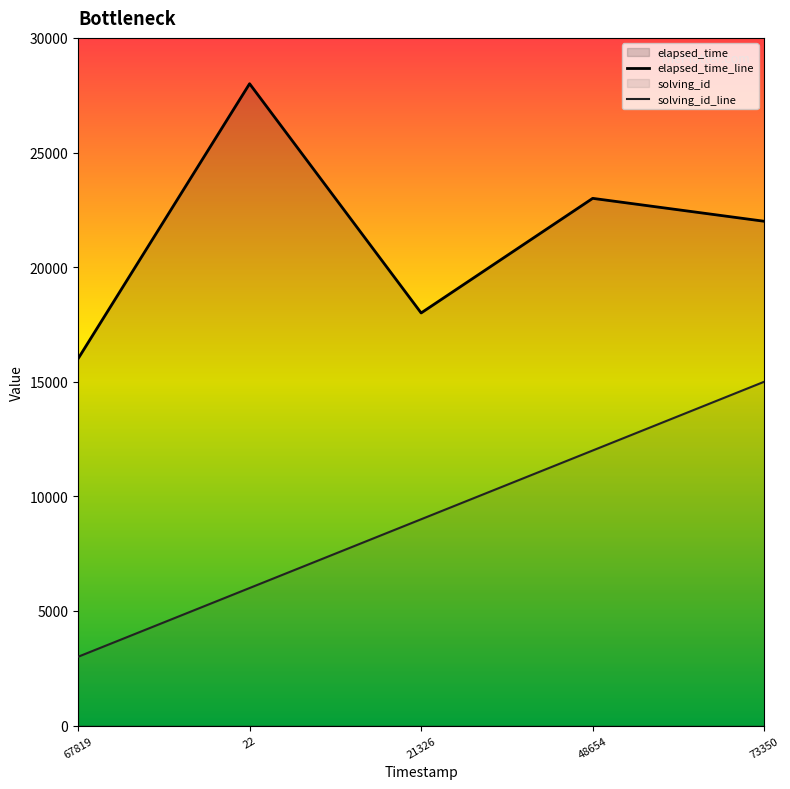

List the series in order of their overall mean, lowest first.

solving_id_line, elapsed_time_line